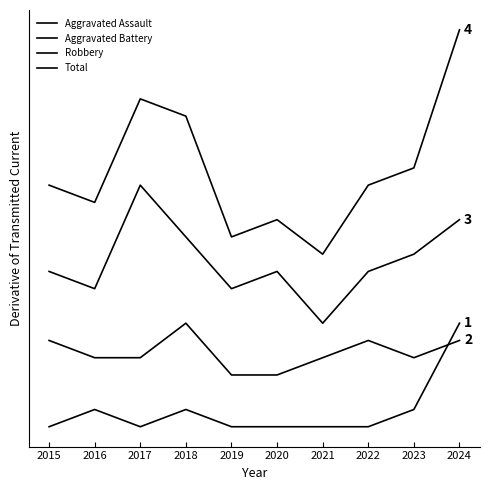

Does the chart display data point markers on the line(s)?

No